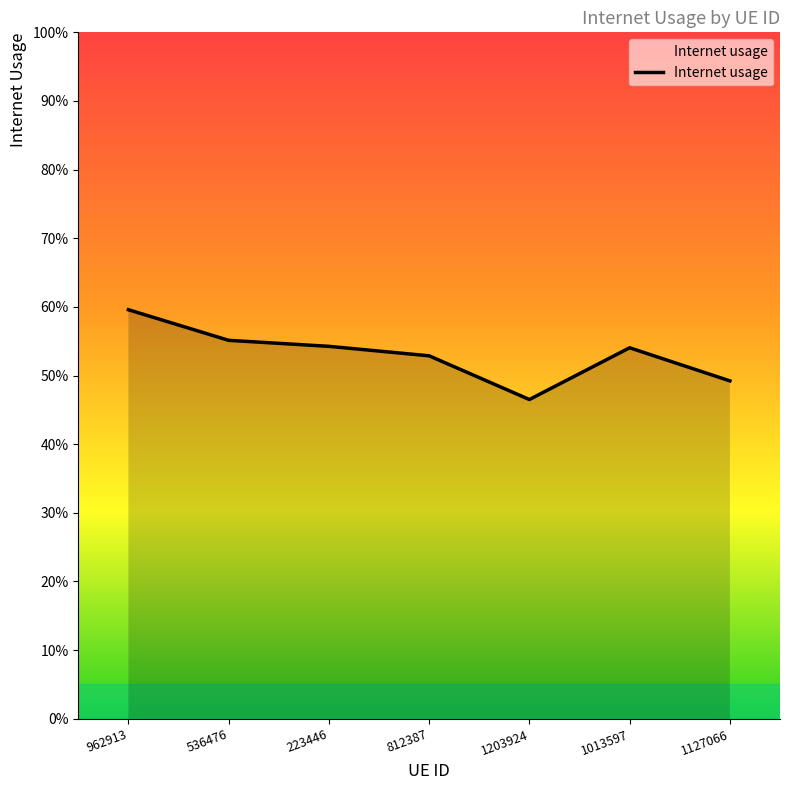

Where is the first local minimum?

1203924